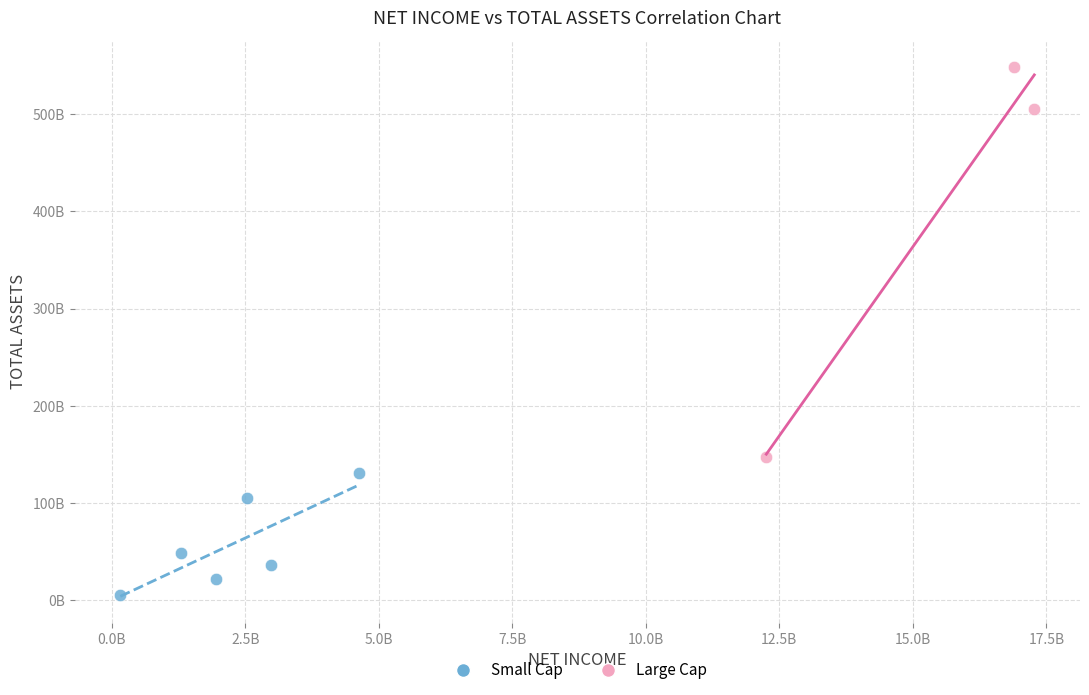

What are all the series names shown in the legend?

Small Cap, Large Cap